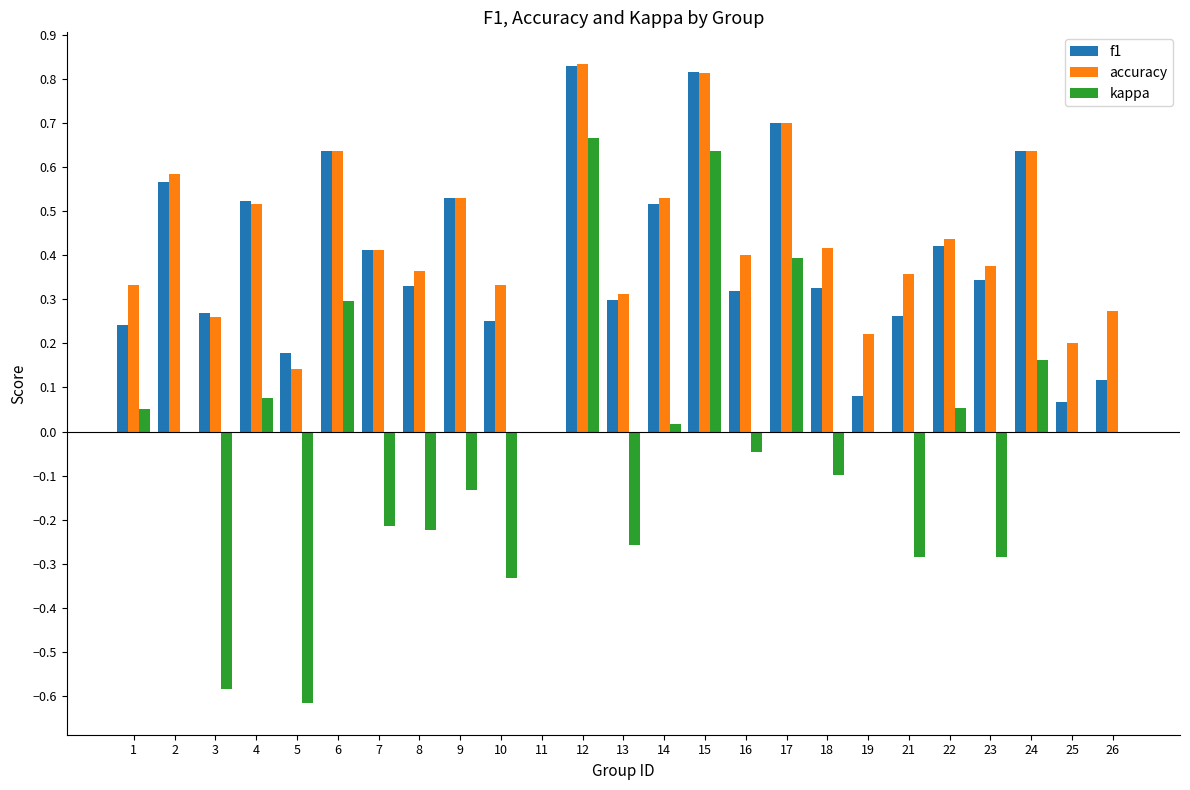

Between 24 and 26, which series saw the biggest shift?

f1